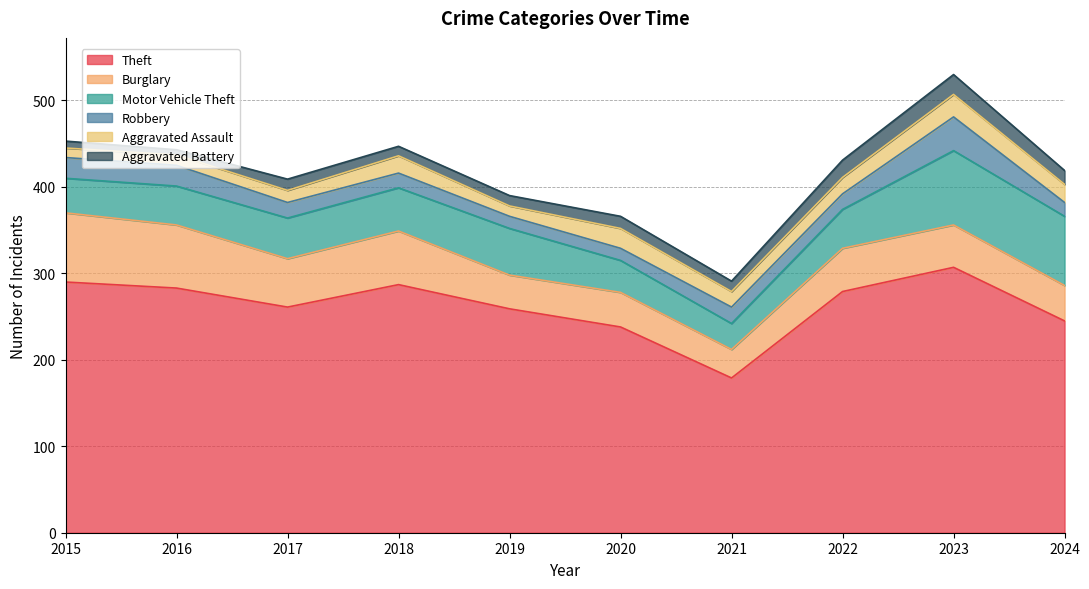

What is the spread (max minus min) of values at 2019?

247